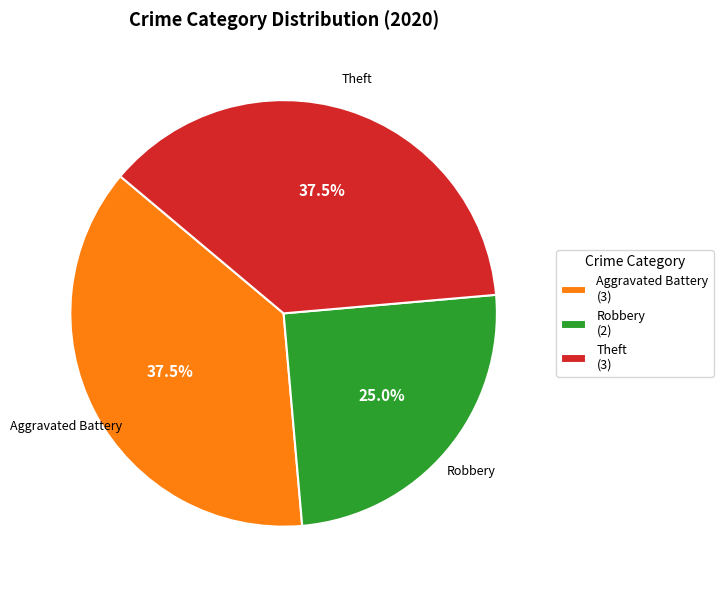

Which category has the smallest portion of the pie?

Robbery (2)